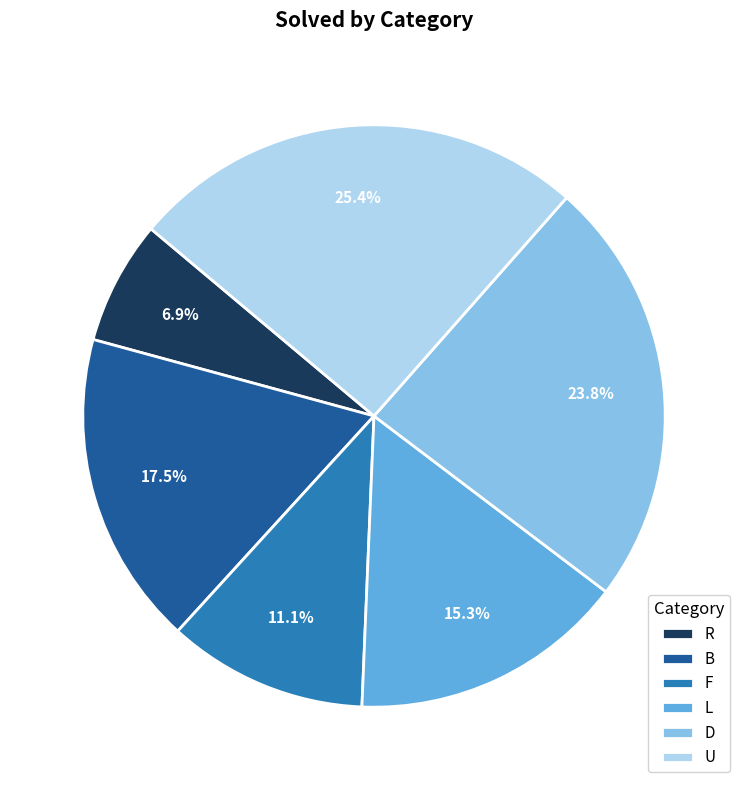

Does any single category account for the majority?

No